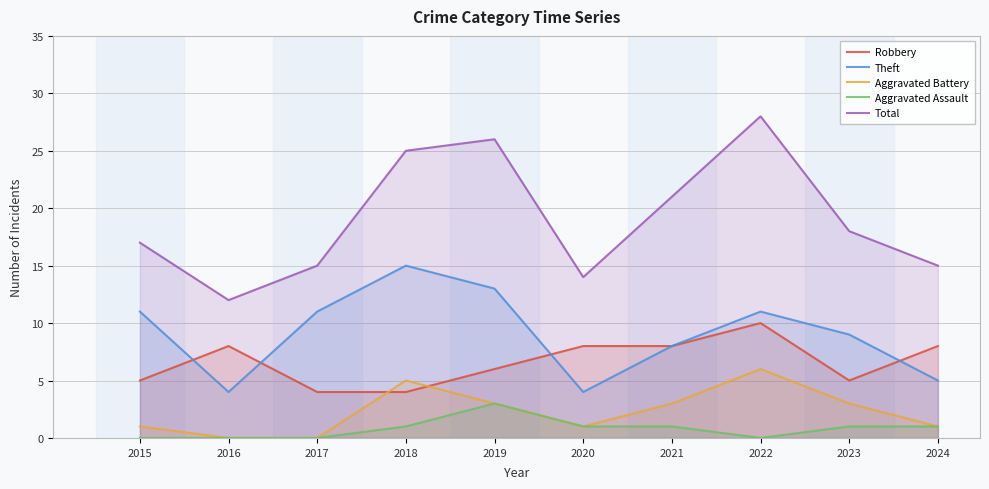

How many interior local peaks does the Total series have?

2